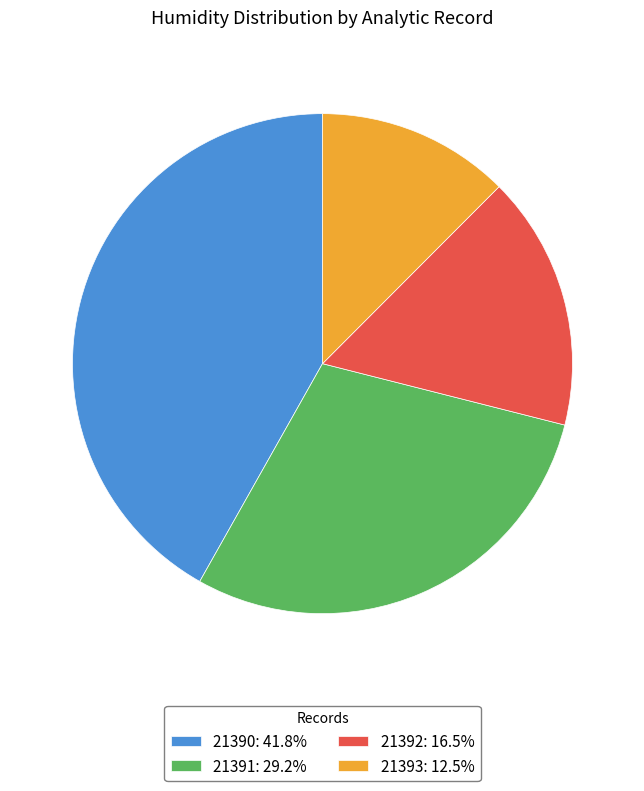

Do 21390: 41.8% and 21393: 12.5% together represent more than half of the pie?

Yes